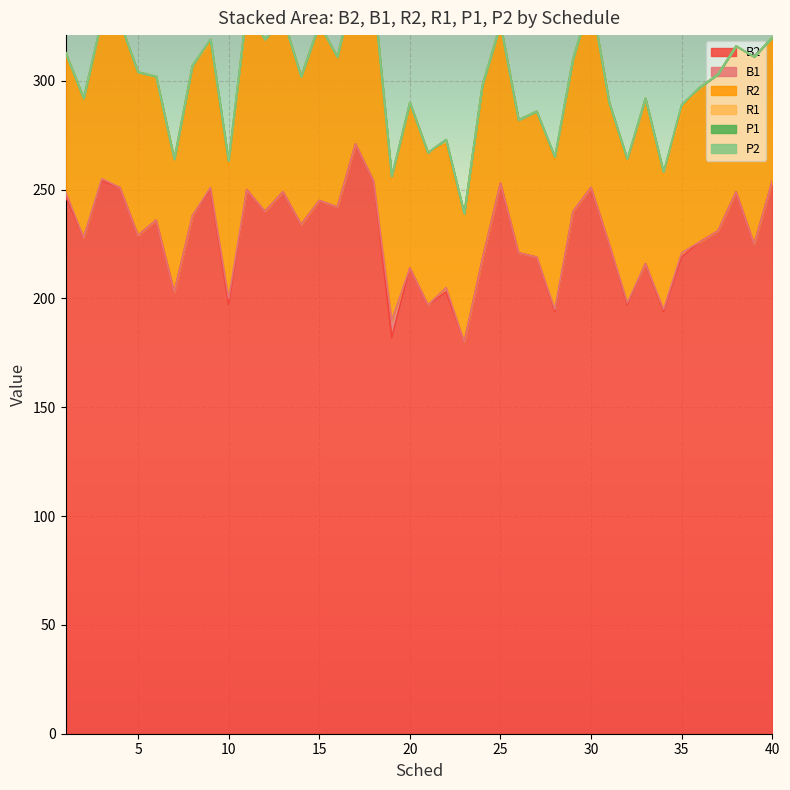

How many series are shown in this chart?

6